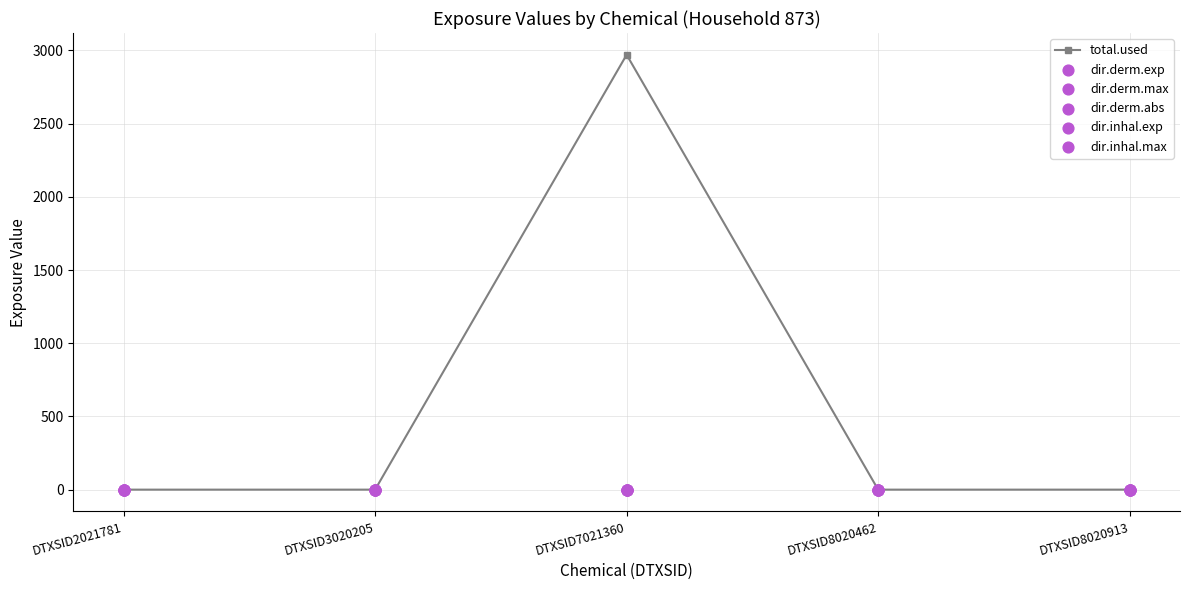

Which series reaches the maximum Y coordinate?

total.used